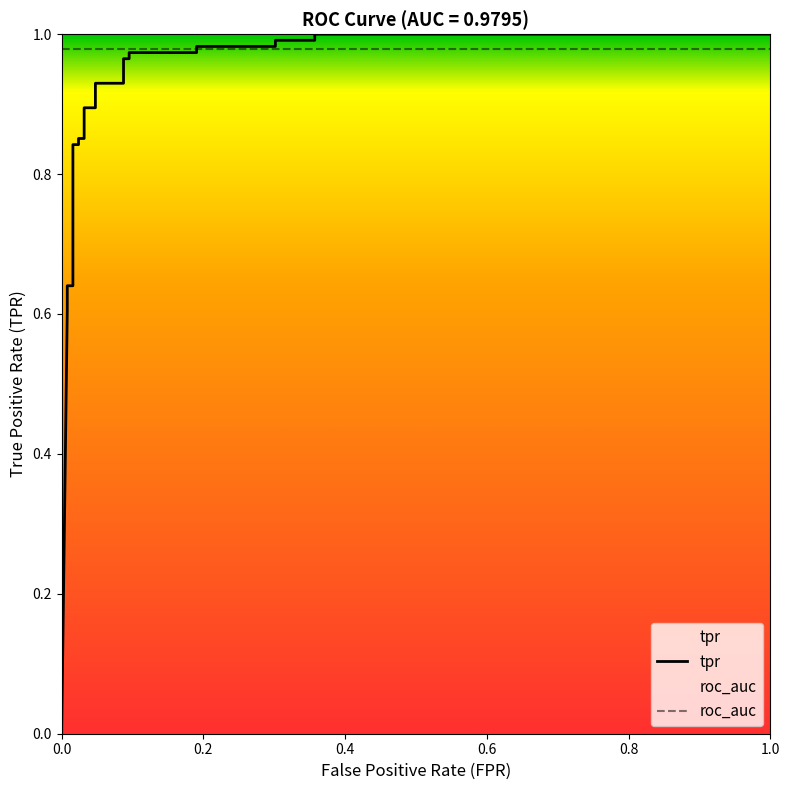

How many times do roc_auc and tpr cross each other?

1